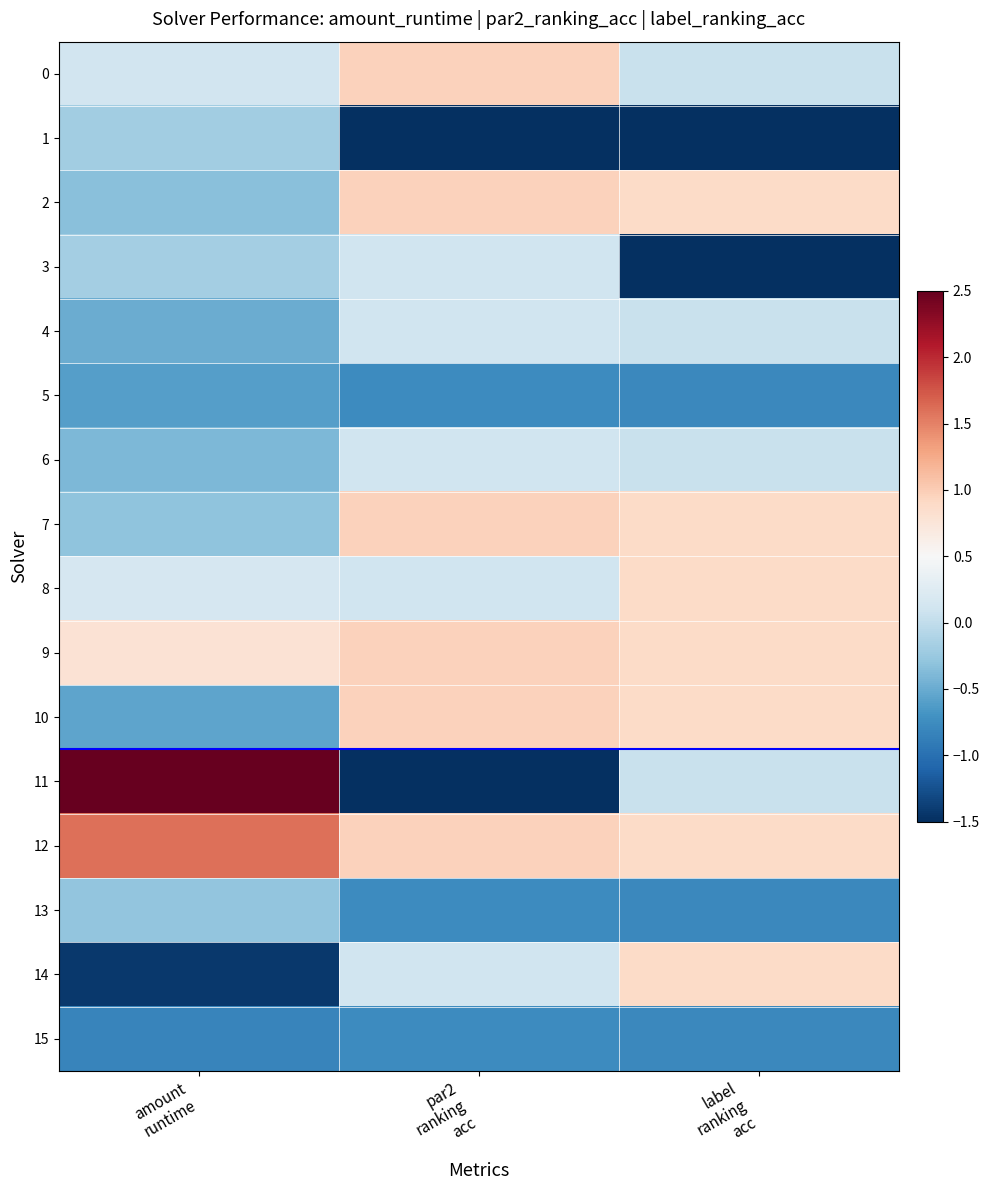

How many categories are shown in the chart?

3